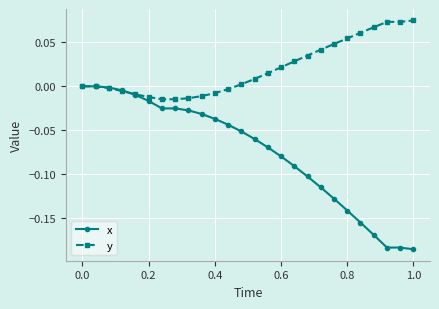

Does the chart display data point markers on the line(s)?

Yes